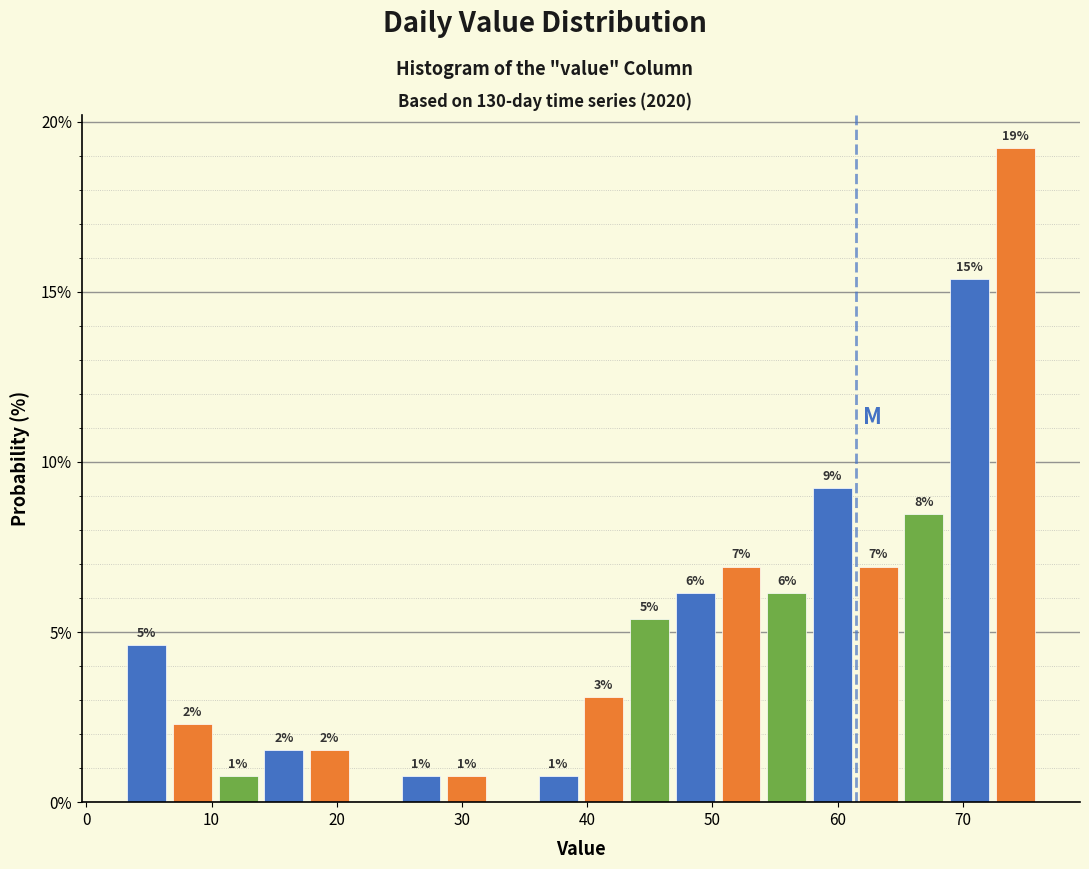

Around what value on the x-axis is the tallest bar? Give the approximate position of its centre, as read against the axis.

74